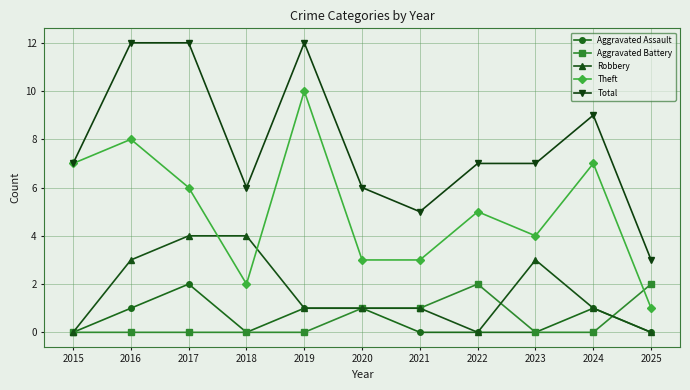

True or false: Total has more than 0 interior local peaks.

True